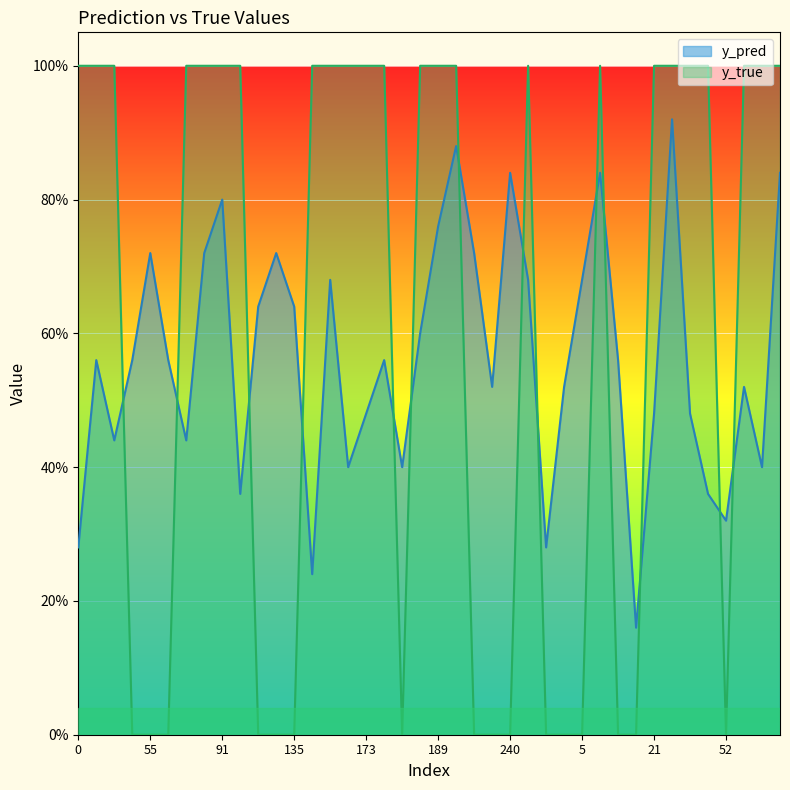

Which series ends up on top after the final intersection of y_true and y_pred?

y_true